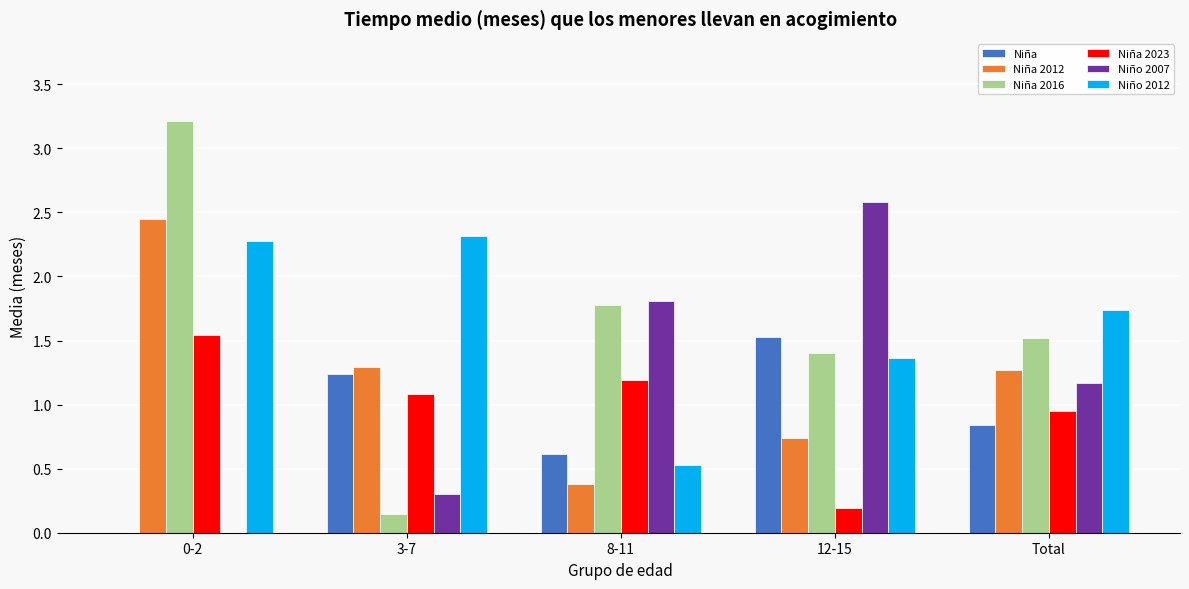

The Niña series shows 0.6 at 8-11. True or false?

True